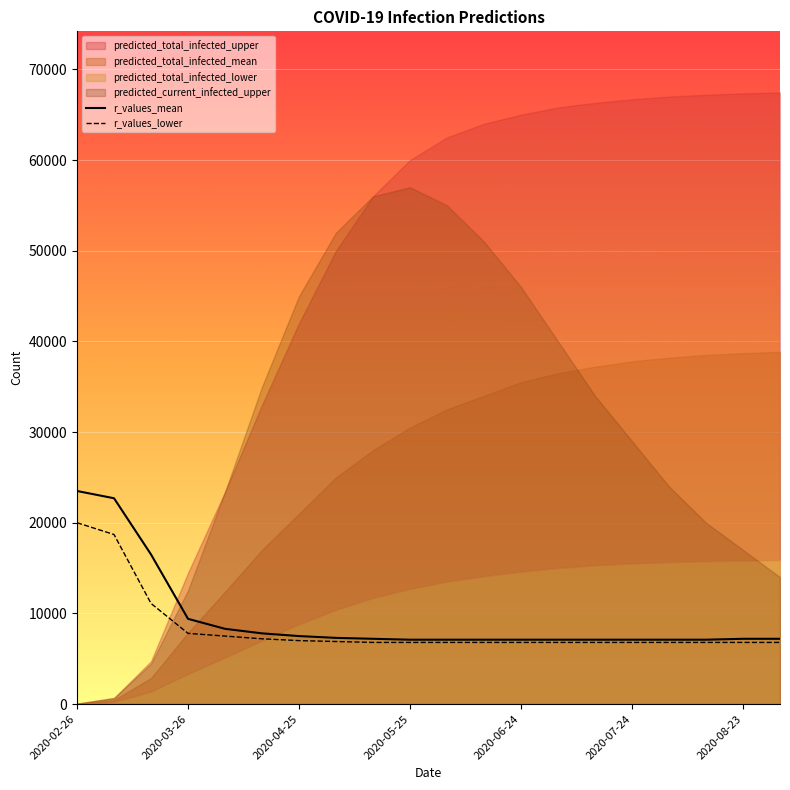

What is the maximum value for r_values_lower?

20000.0